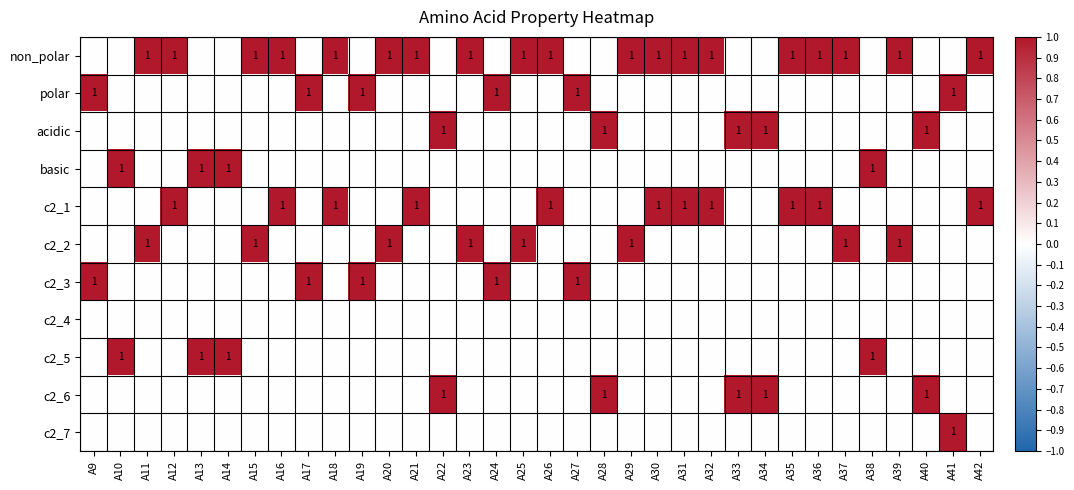

Read the c2_6 value at A22.

1